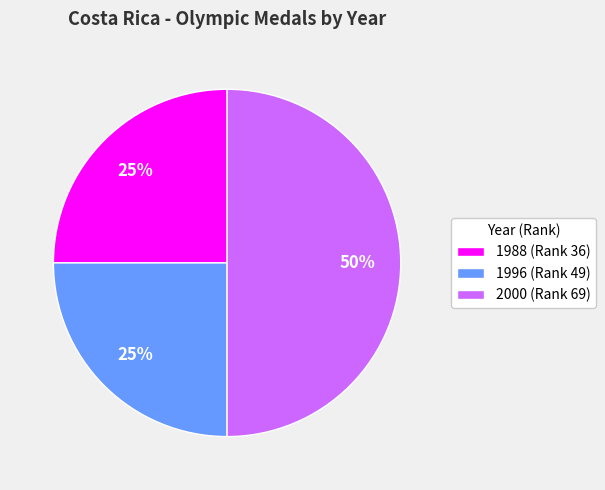

Which slice is the largest?

2000 (Rank 69)